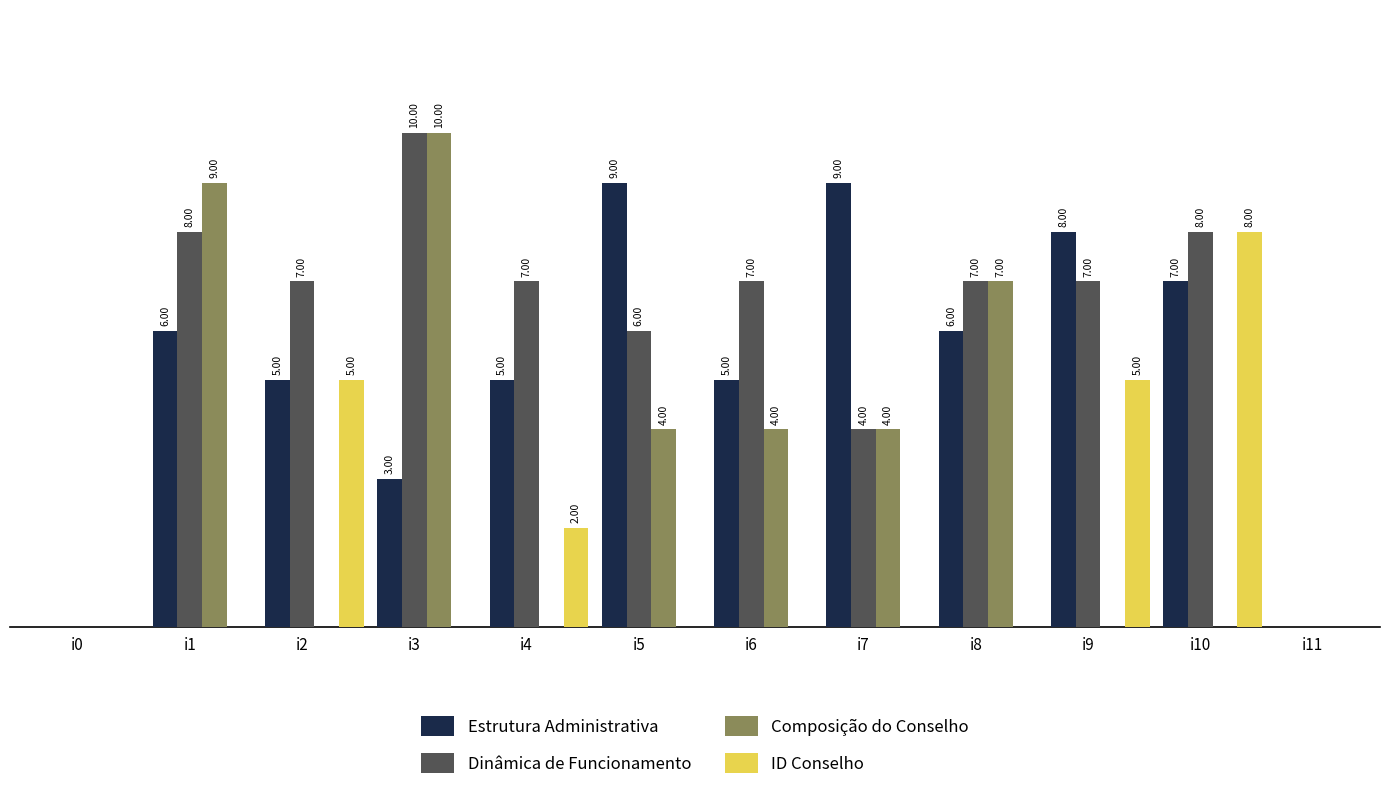

Which series has the largest total across all categories?

Dinâmica de Funcionamento